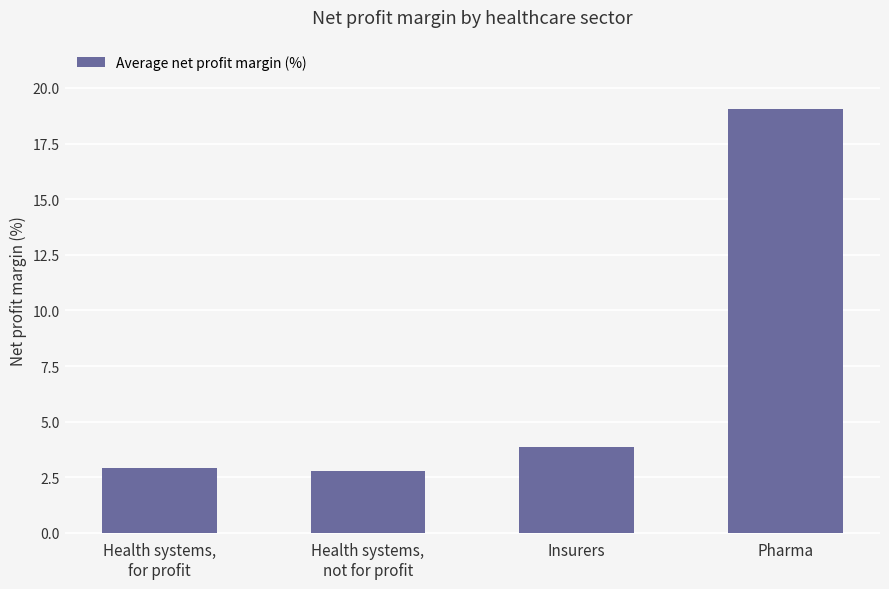

What position from the right is Pharma?

1